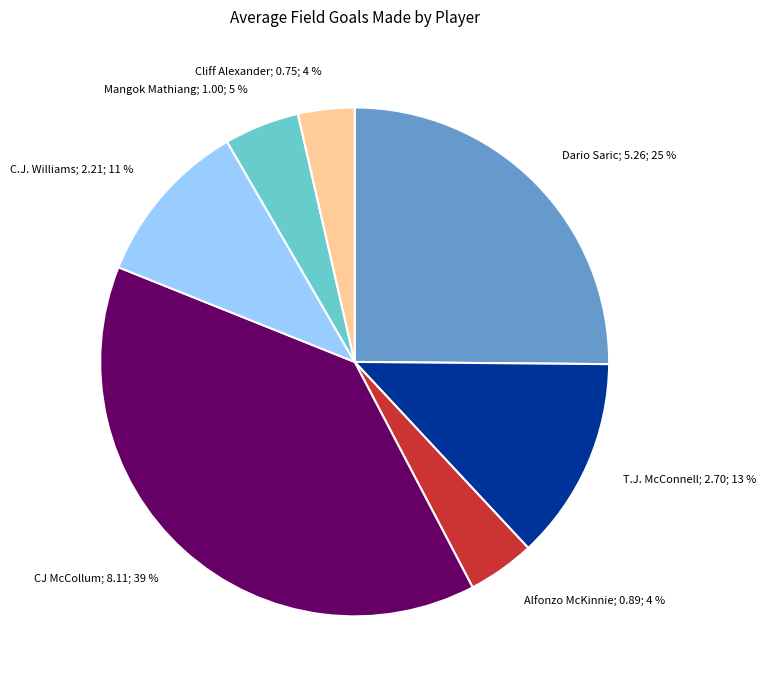

How many slices are in this pie chart?

7